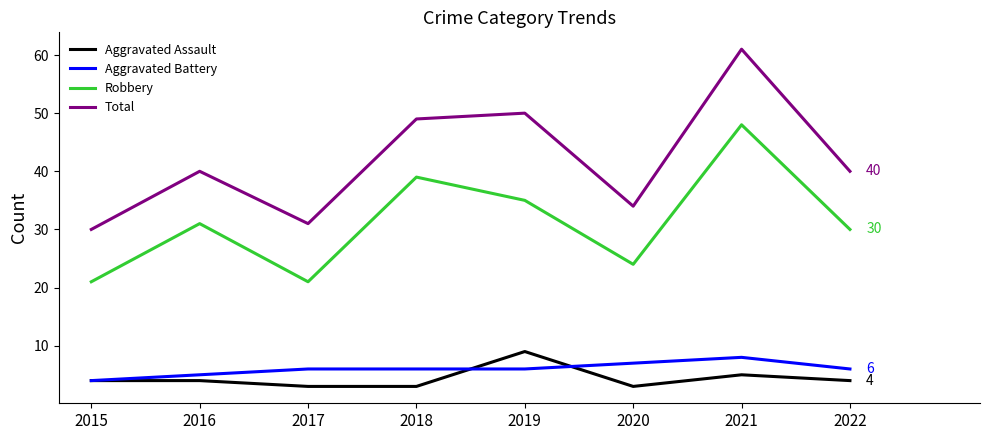

True or false: Aggravated Assault has a value of 4 at 2016.

True